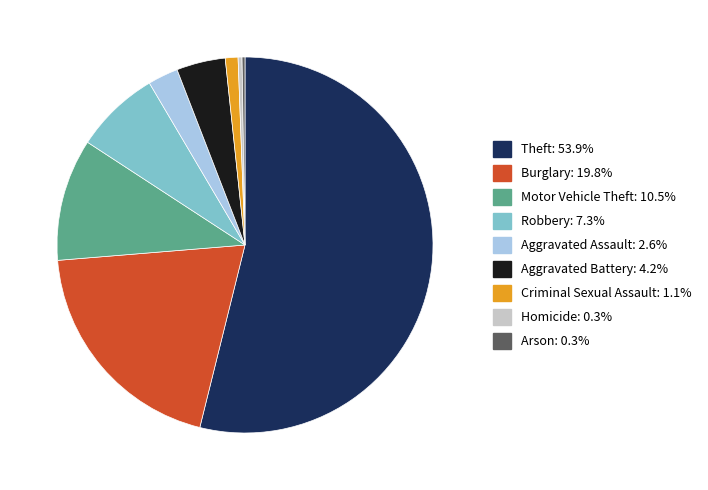

What is the ratio of the value at Theft to the value at Aggravated Battery?

12.8